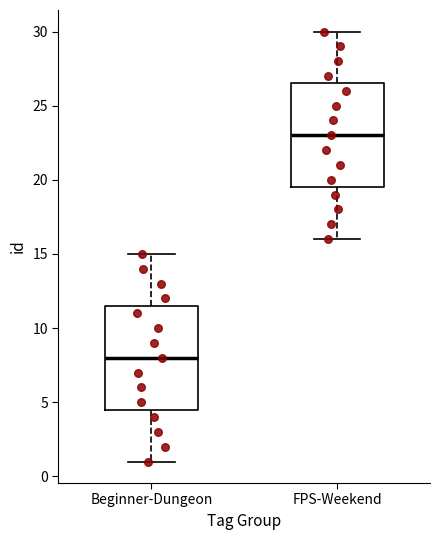

Reading left to right, transcribe this box plot: for each box, give where its median line is, the range the box spans, and where its two whiskers end, as read against the y-axis. The values are not printed on the chart, so give them approximately, as read against the axis.

Beginner-Dungeon: median 8.0, box 4.5 to 11.5, whiskers 1.0 to 15.0
FPS-Weekend: median 23.0, box 19.5 to 26.5, whiskers 16.0 to 30.0